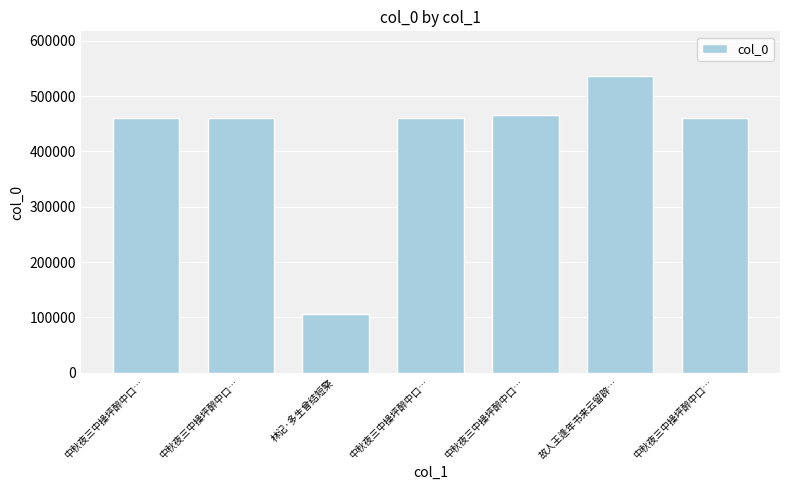

Is it true that the value at 中秋夜三中操坪醉中口… is 792570?

False